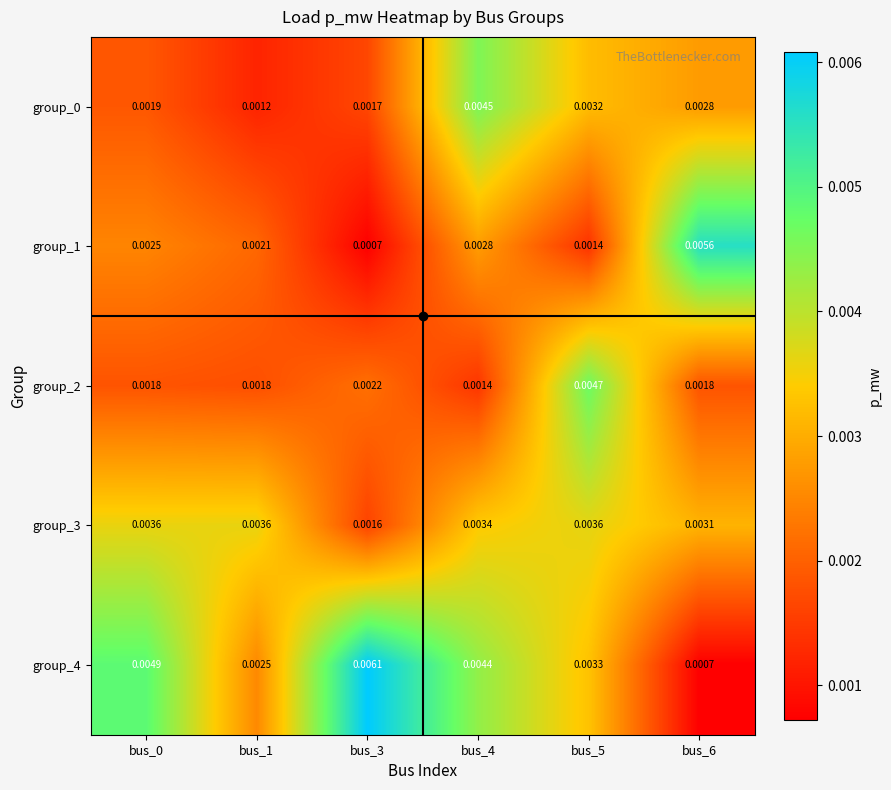

Which series has the largest total across all categories?

group_4